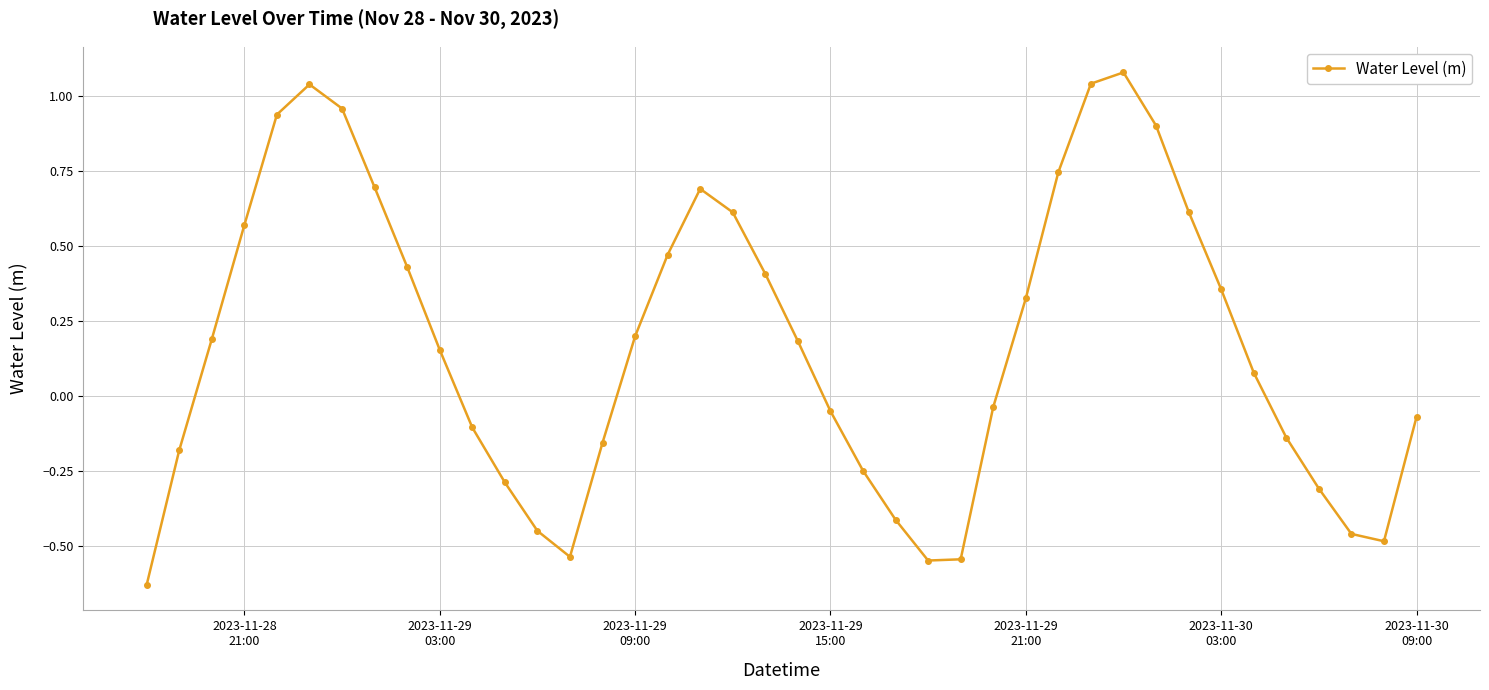

What is the difference between the second highest and minimum values?

1.7